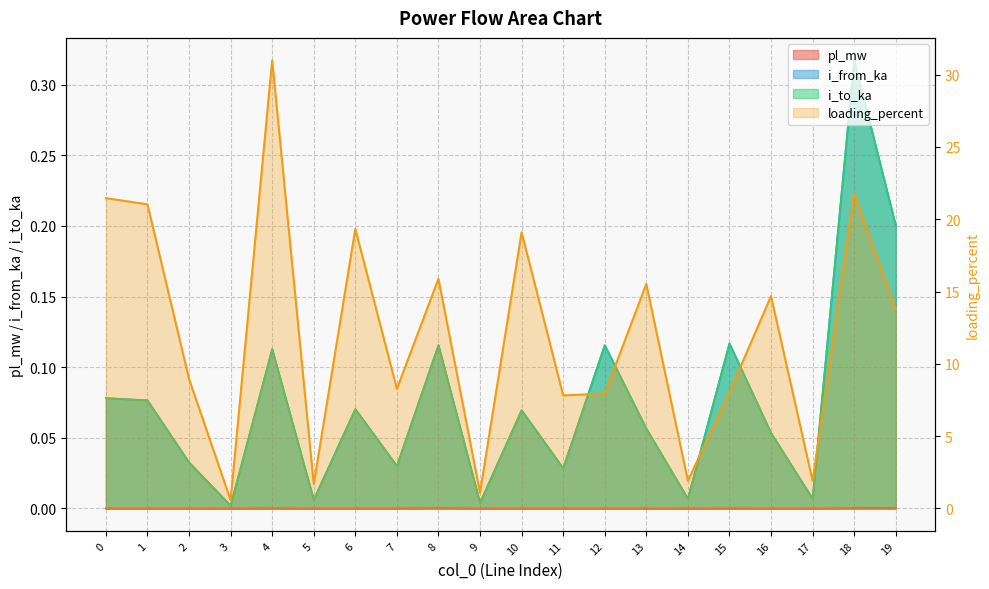

What is the value of the 15th point from the left?

1.9